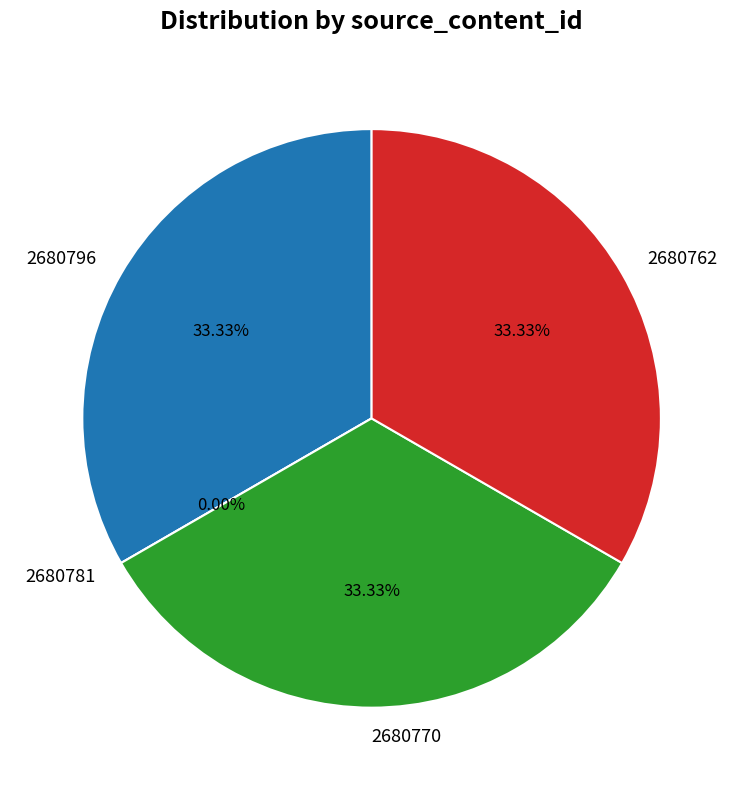

Is the sum of 2680762 and 2680781 greater than half?

No